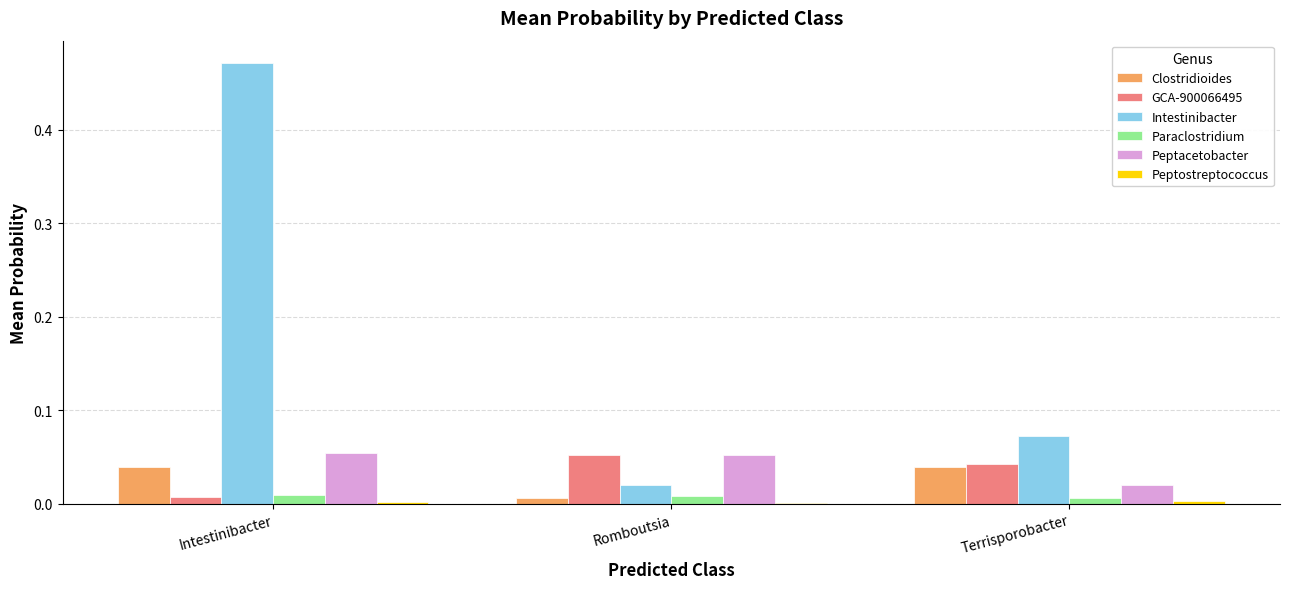

Which series has the largest total across all categories?

Intestinibacter